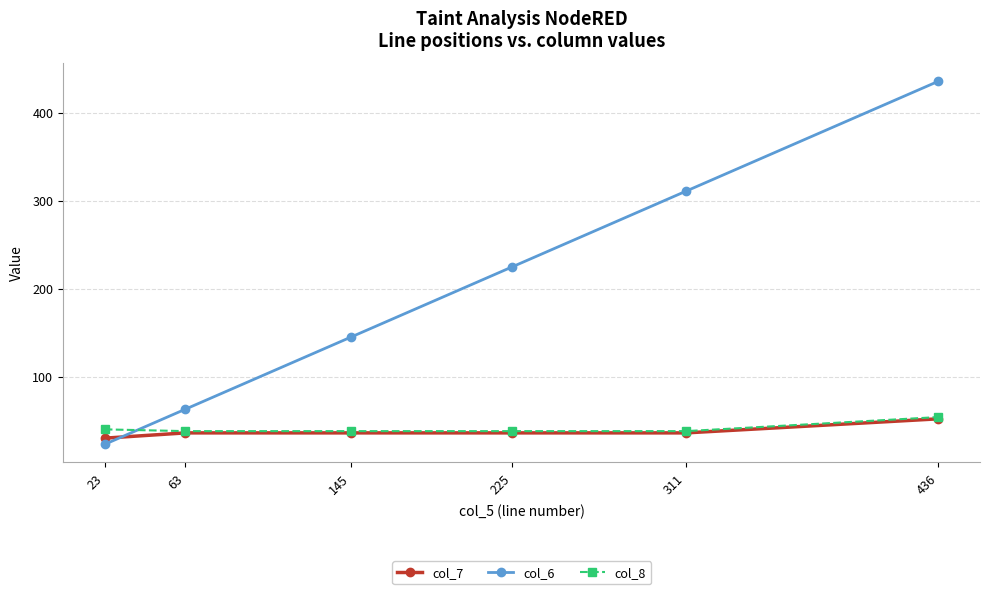

Between 63 and 311, which series saw the biggest shift?

col_6